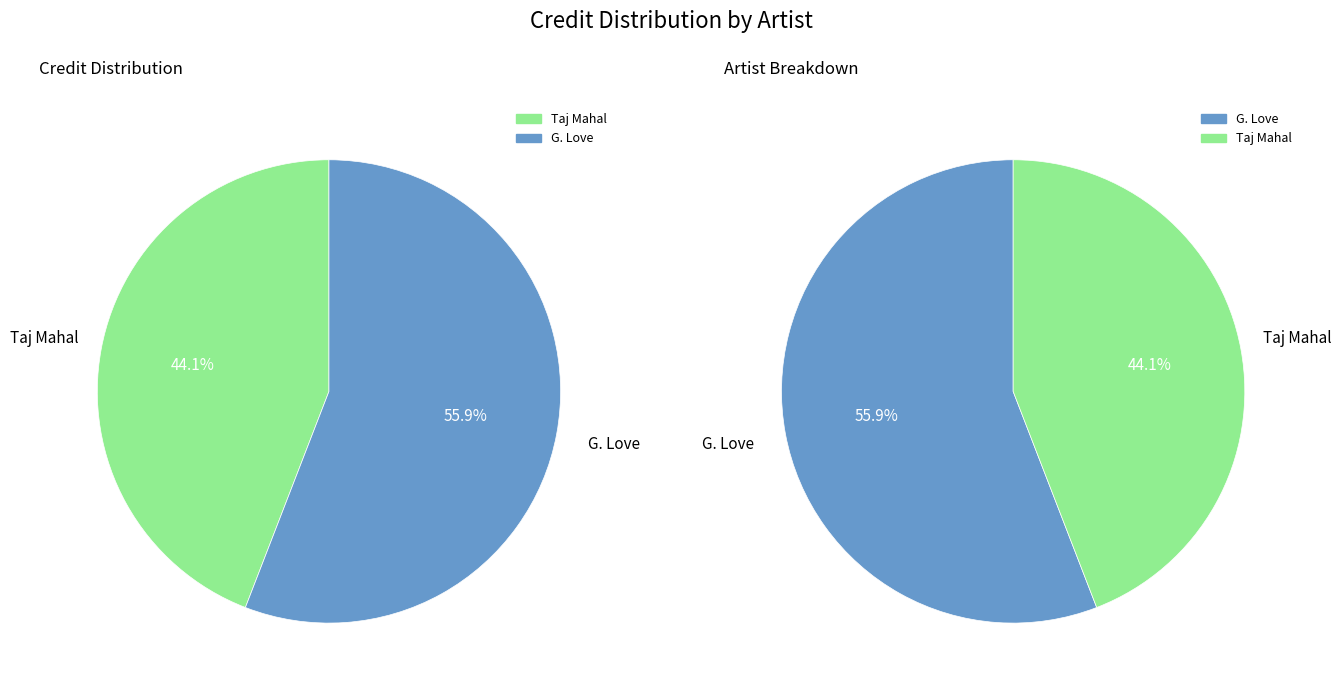

What is the change in value from Taj Mahal to G. Love?

+531332